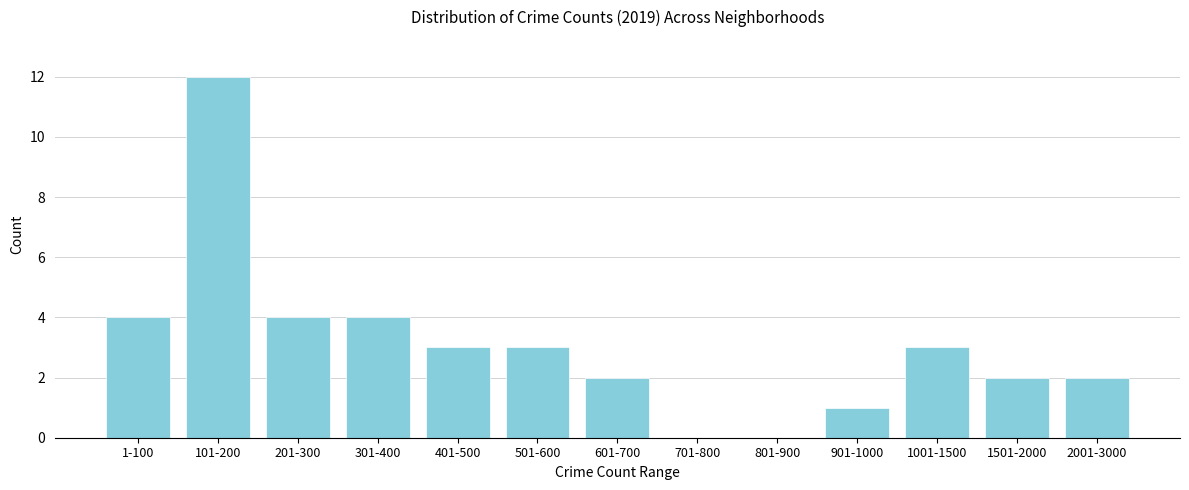

Reading right to left, what are all the values shown in this chart?

2001-3000=2	1501-2000=2	1001-1500=3	901-1000=1	801-900=0	701-800=0	601-700=2	501-600=3	401-500=3	301-400=4	201-300=4	101-200=12	1-100=4